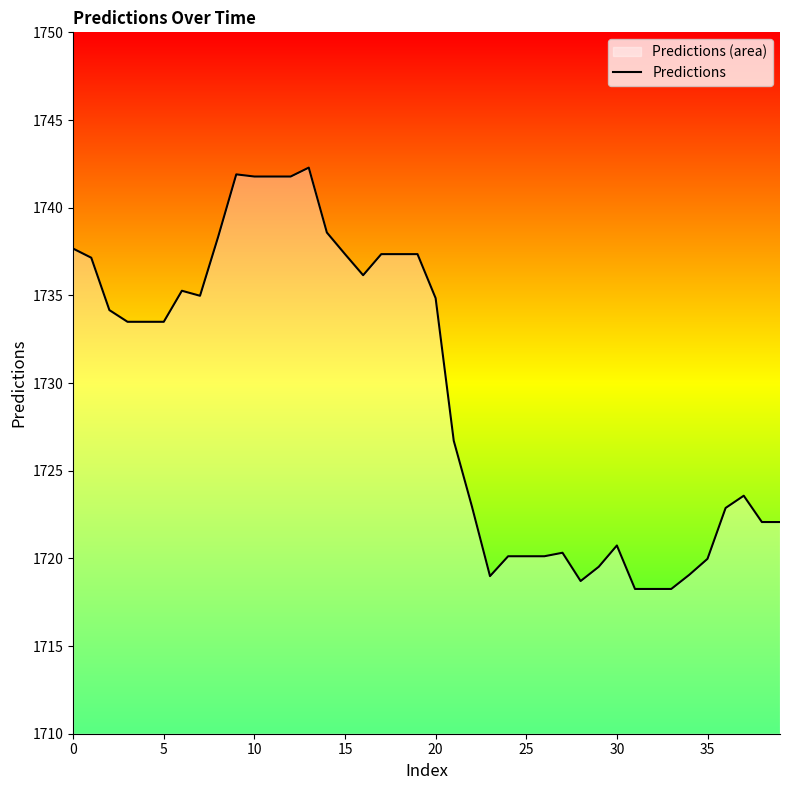

What is the greatest value displayed?

1742.3